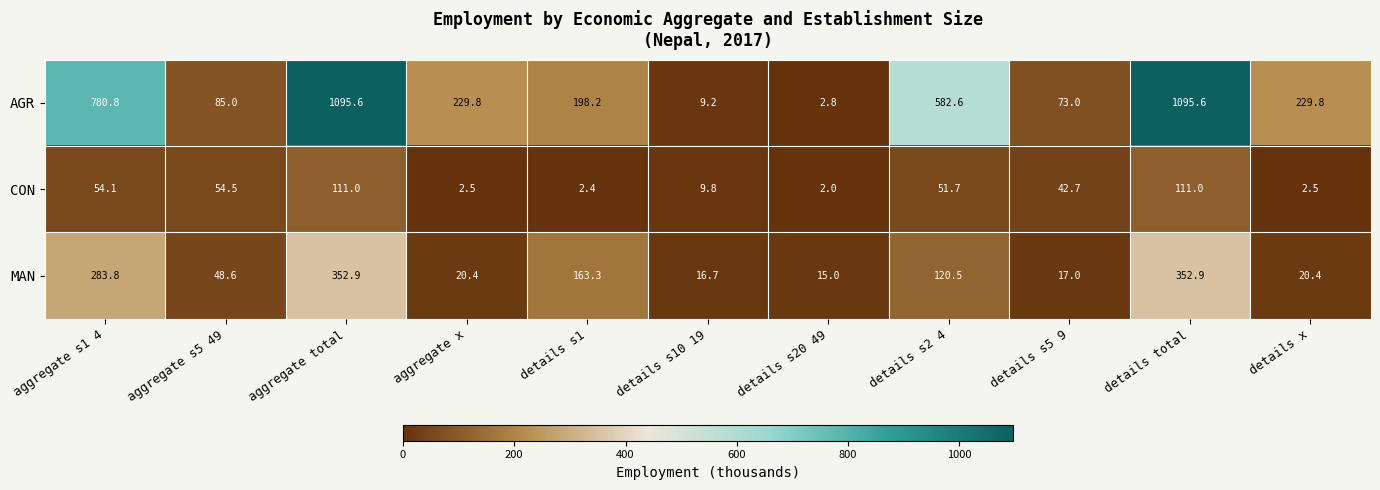

How many distinct data groups are displayed?

3